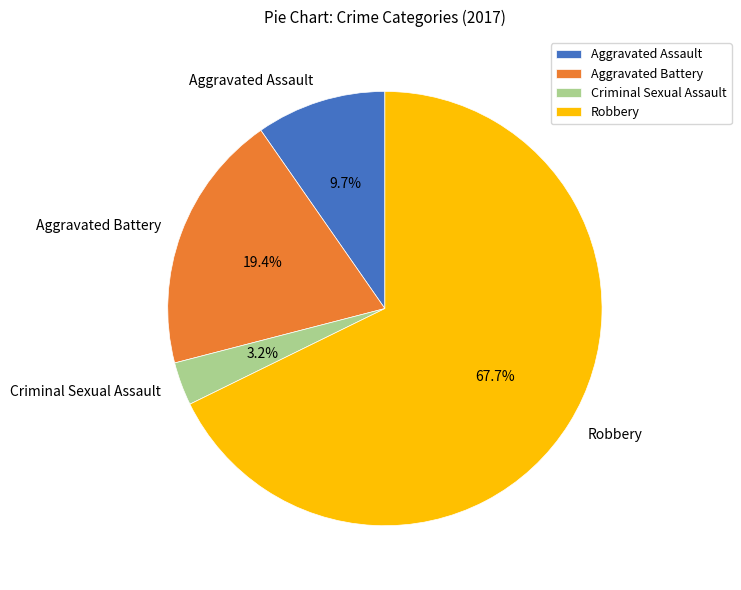

True or false: Aggravated Battery accounts for 13% of the total.

False